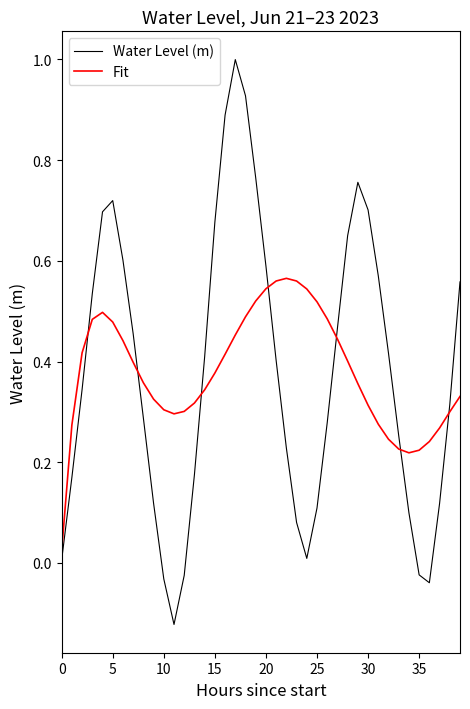

What is the greatest value displayed?

1.0